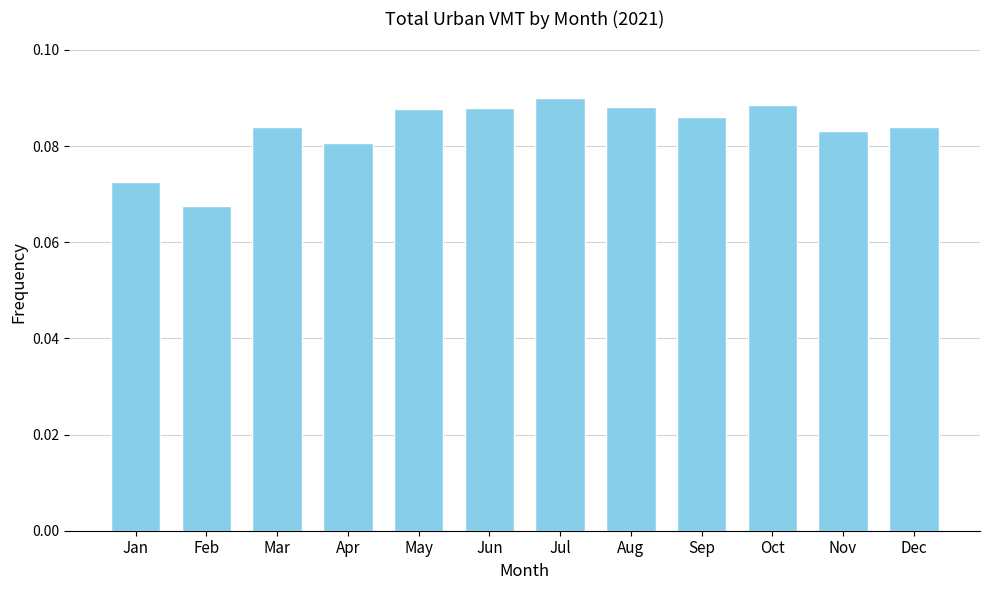

What is the sum of all values?

1.0